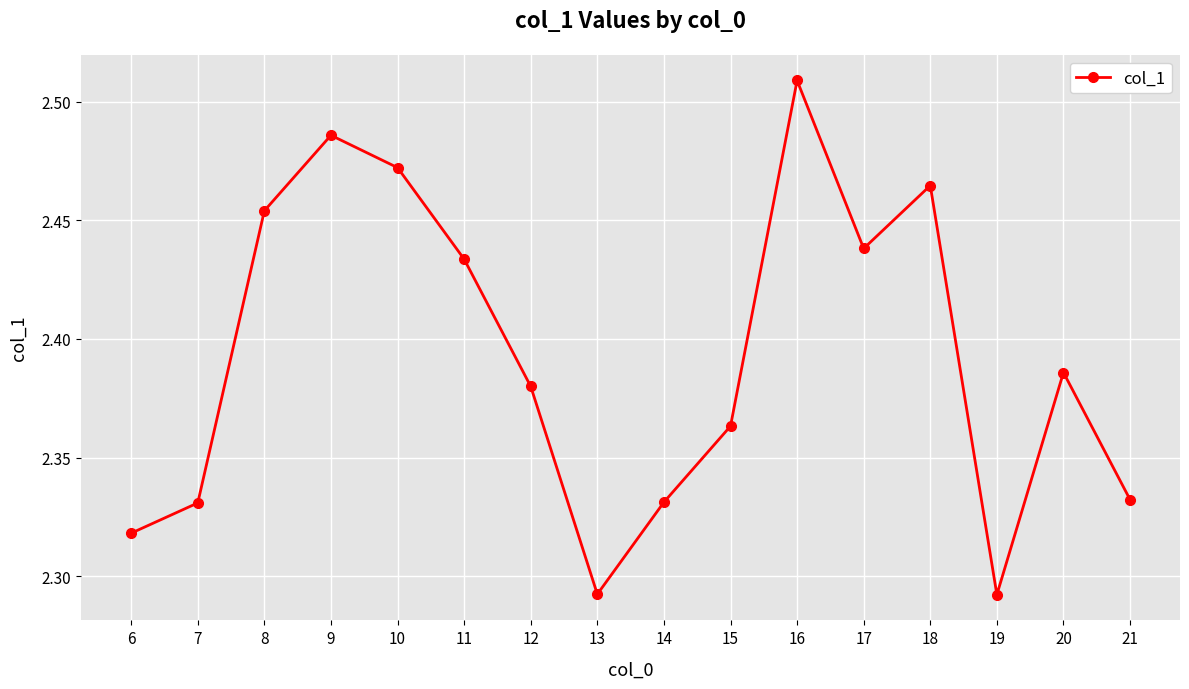

Where is the first local maximum?

9